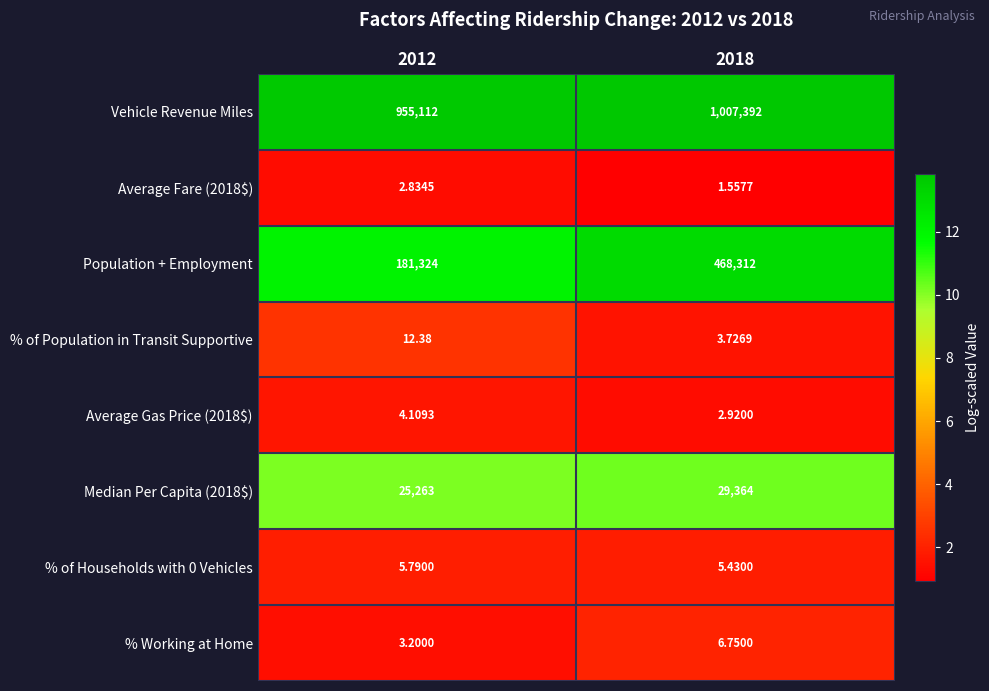

Rank the series by their maximum value, from highest to lowest.

Vehicle Revenue Miles, Population + Employment, Median Per Capita (2018$), % of Population in Transit Supportive, % Working at Home, % of Households with 0 Vehicles, Average Gas Price (2018$), Average Fare (2018$)